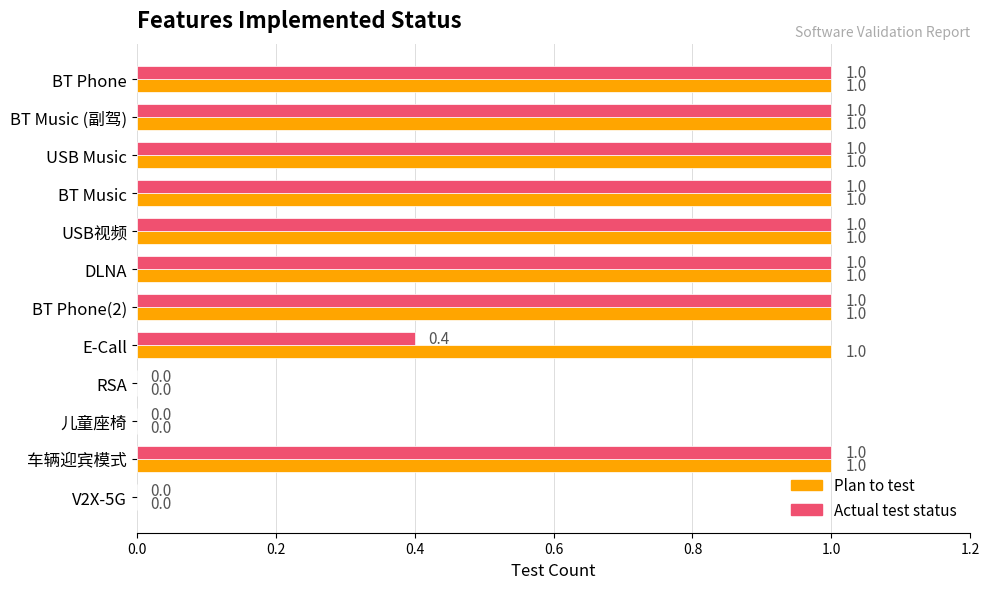

The Actual test status series shows 1.4 at BT Music. True or false?

False